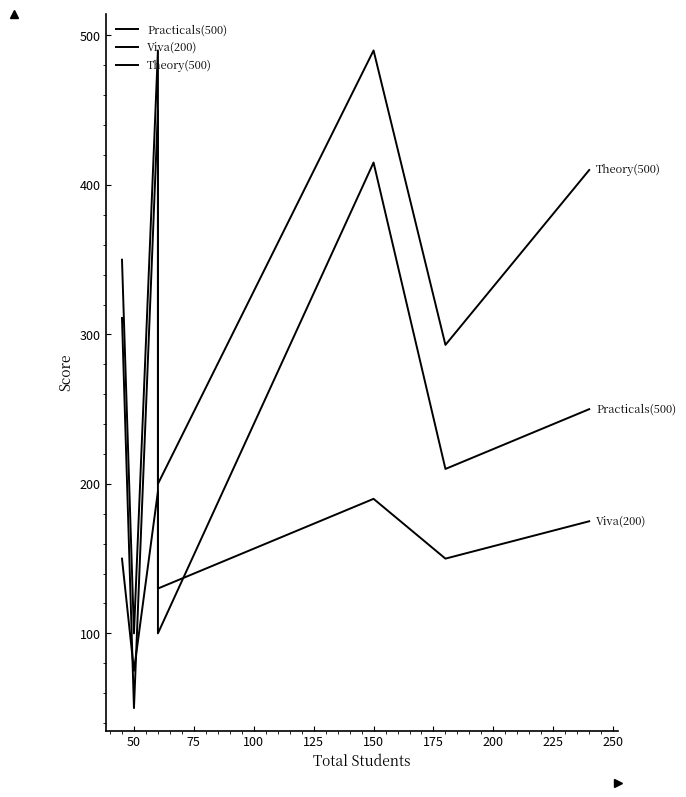

What is the average value of the Theory(500) series?

333